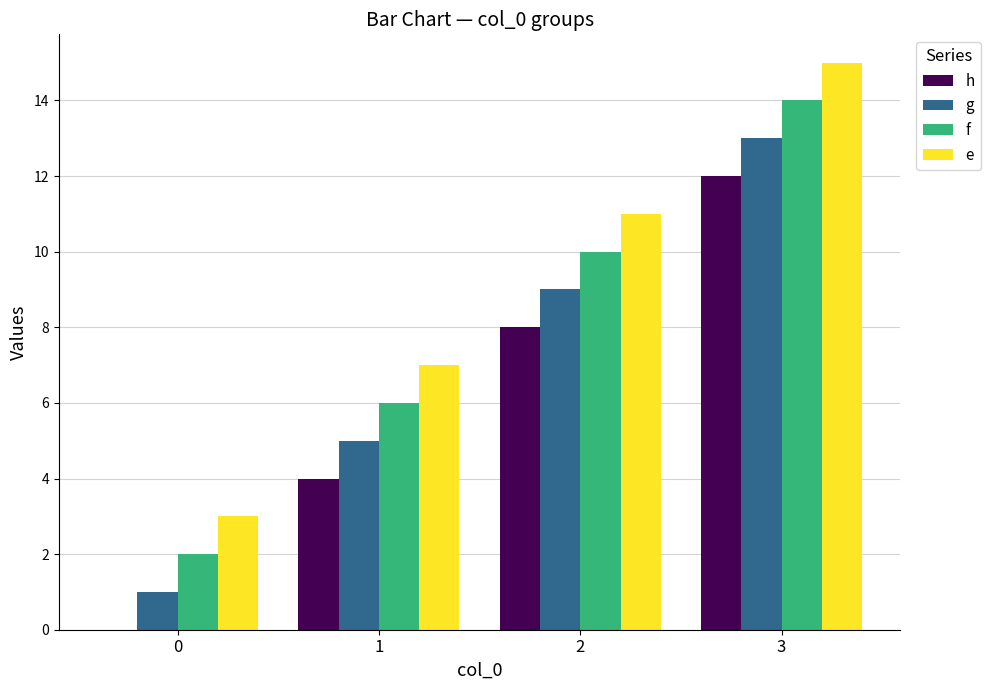

What are all the series names shown in the legend?

h, g, f, e